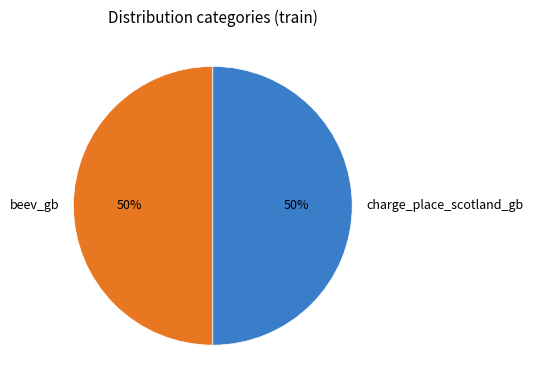

The charge_place_scotland_gb slice represents 60% of the pie. True or false?

False